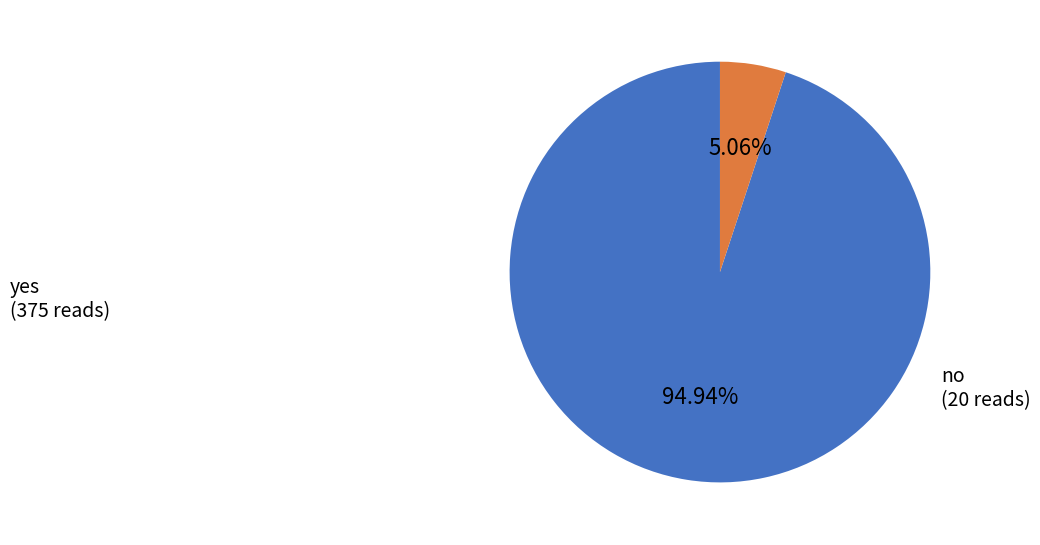

Is there any slice that represents more than half of the pie?

Yes